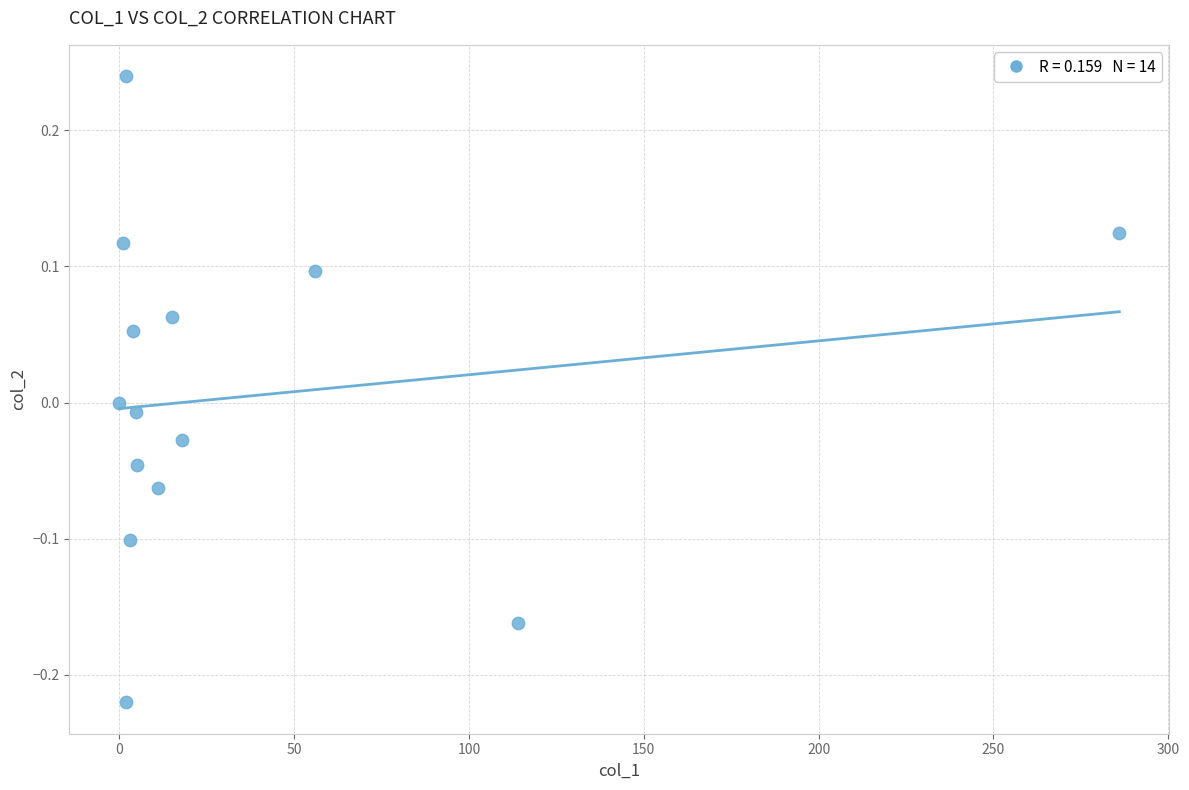

What is the range of X values (max minus min)?

286.0